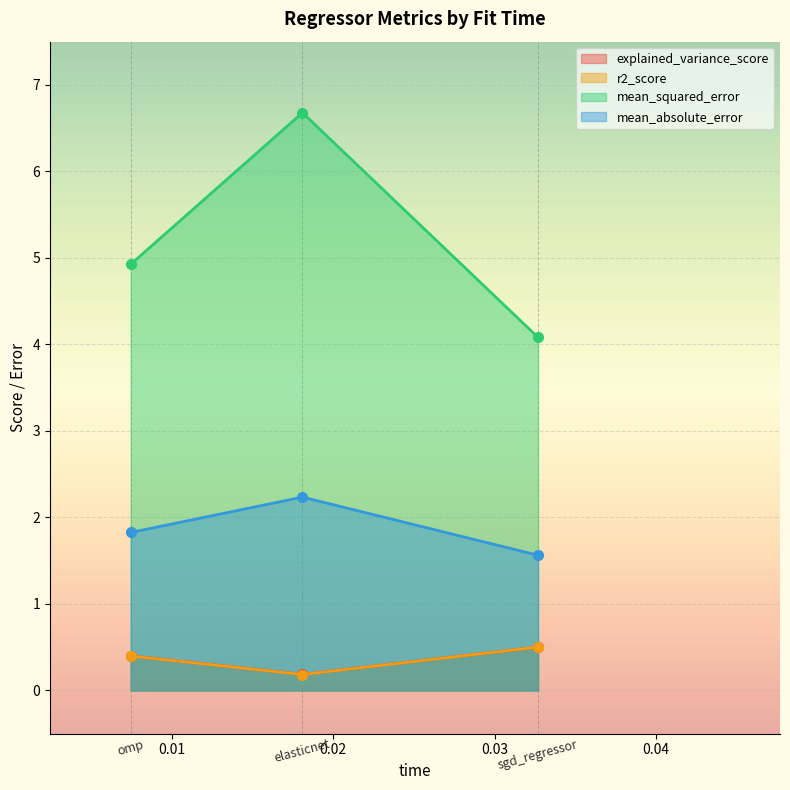

Reading right to left, what are all the values shown in this chart?

explained_variance_score: 0.5	0.2	0.4
r2_score: 0.5	0.2	0.4
mean_squared_error: 4.1	6.7	4.9
mean_absolute_error: 1.6	2.2	1.8